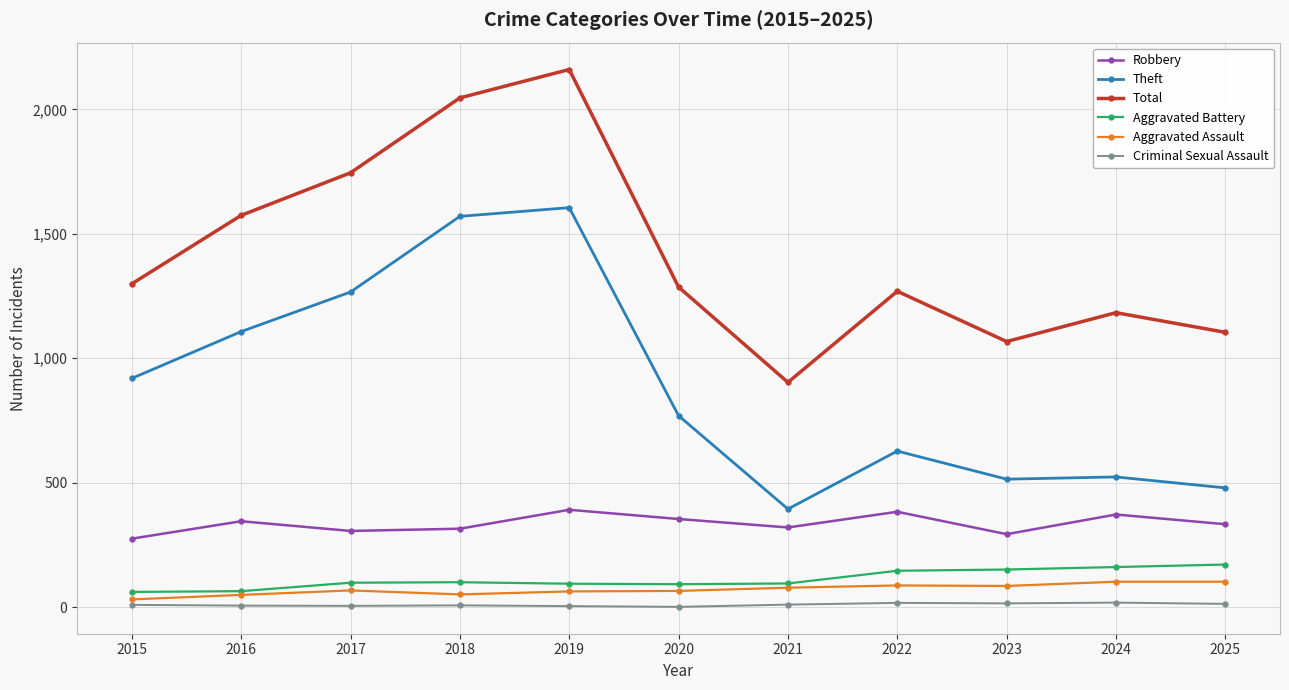

What is the difference between the maximum and minimum values in the Aggravated Assault series?

71